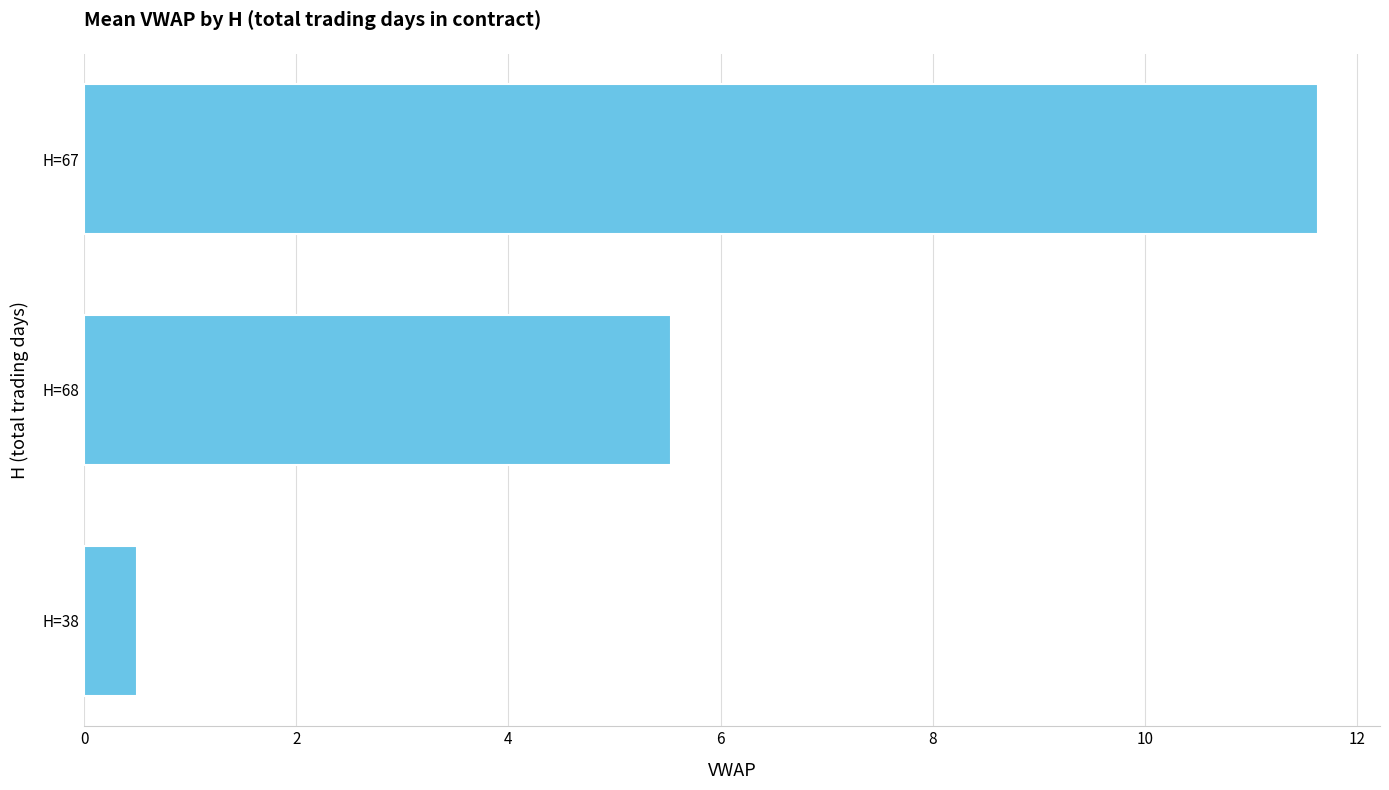

What is the average value?

5.9